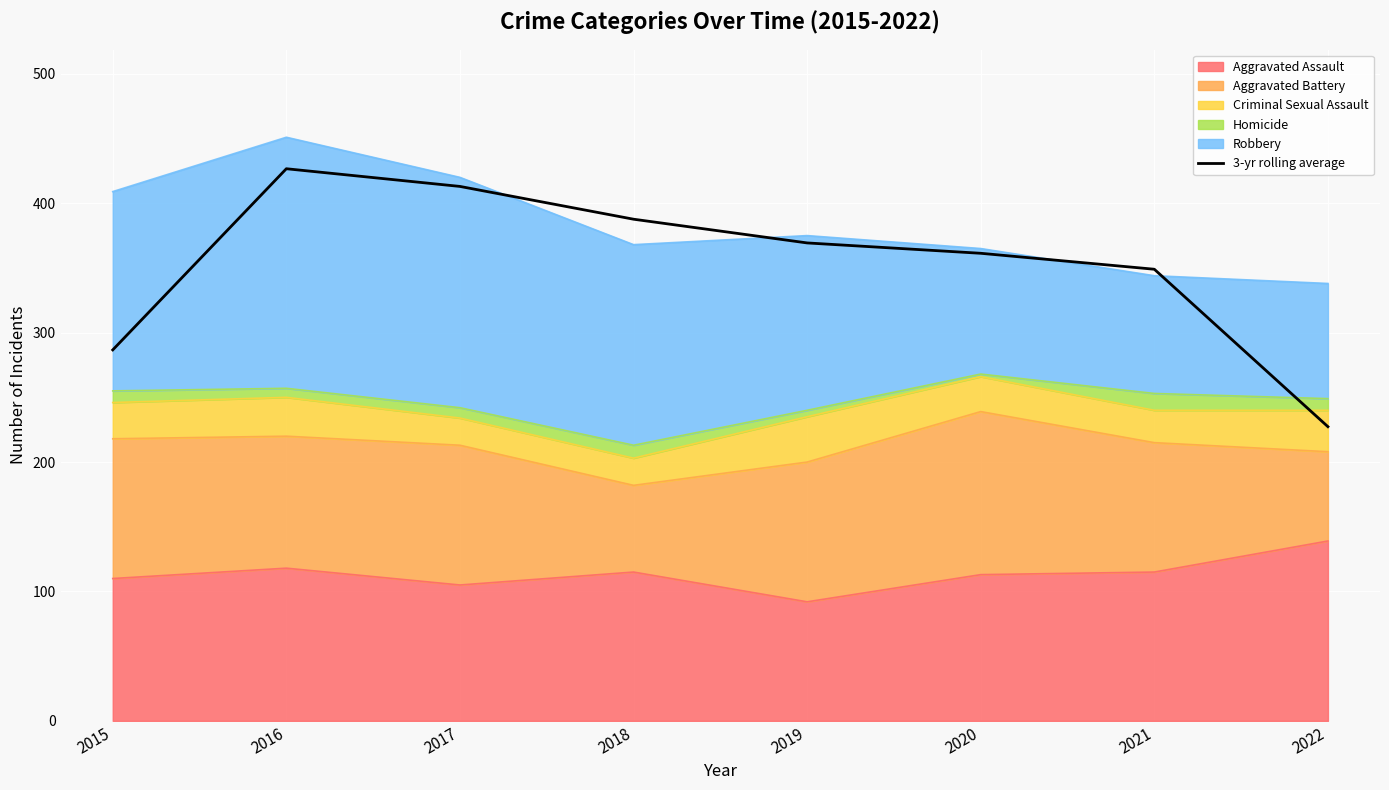

Reading left to right, list all the values displayed in this chart.

2015=286.7	2016=426.7	2017=413.0	2018=387.7	2019=369.3	2020=361.3	2021=349.0	2022=227.3